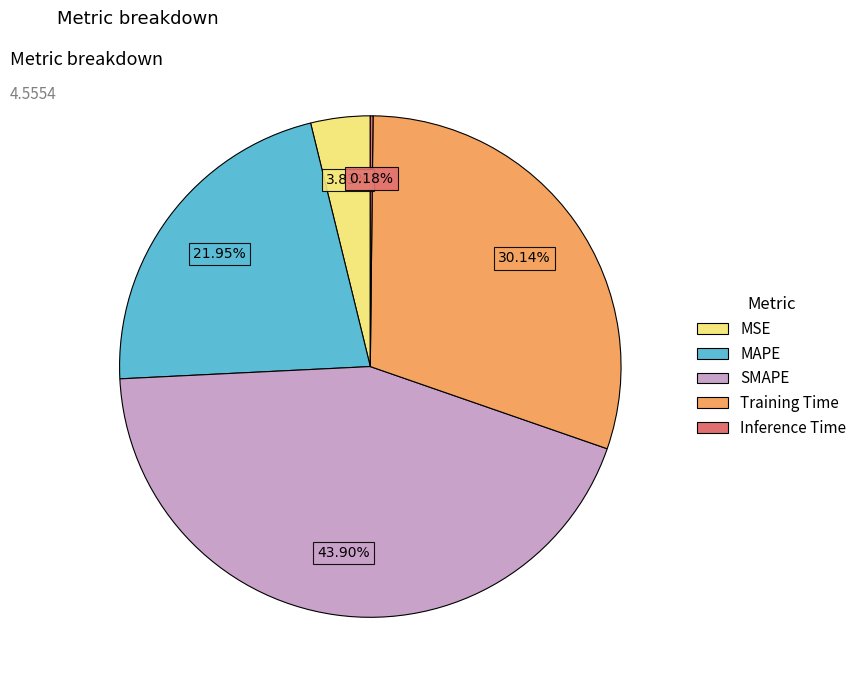

Which slice is the largest?

SMAPE